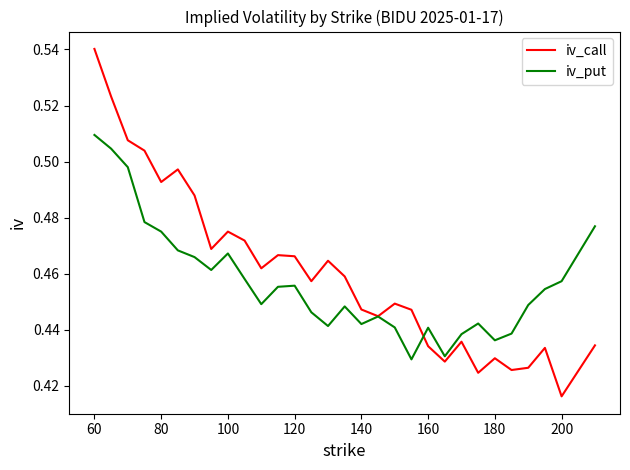

Which series has the largest range (max minus min)?

iv_call